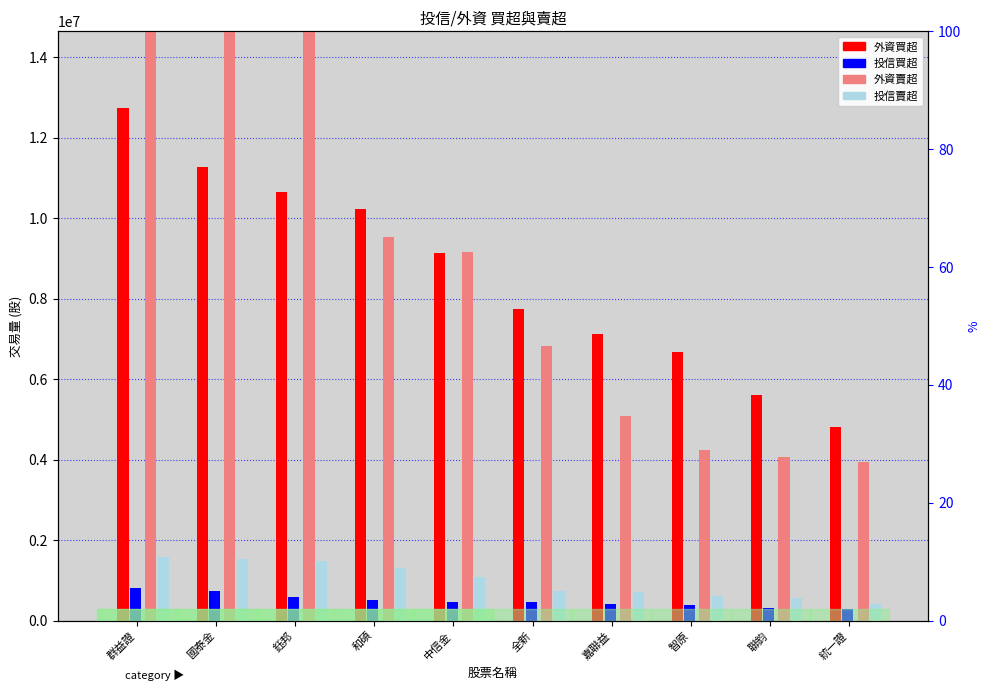

How many groups of bars are there?

10